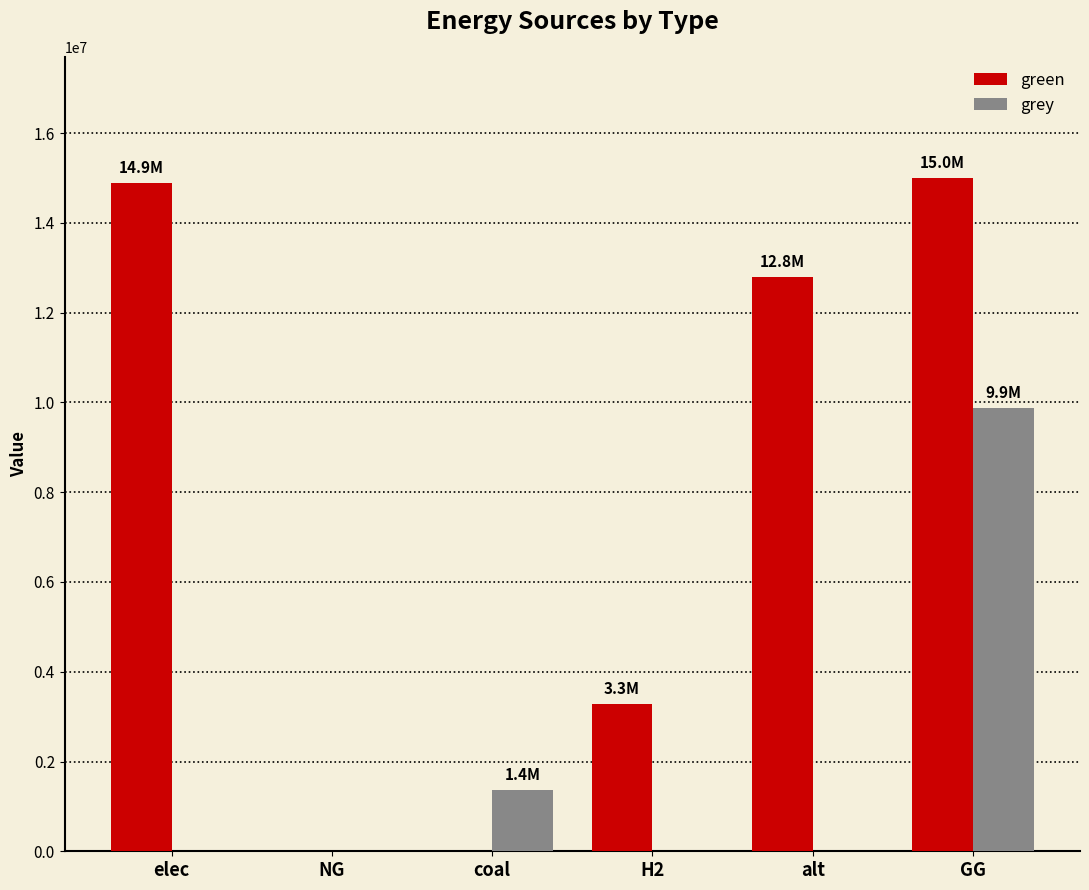

What are all the series names shown in the legend?

green, grey